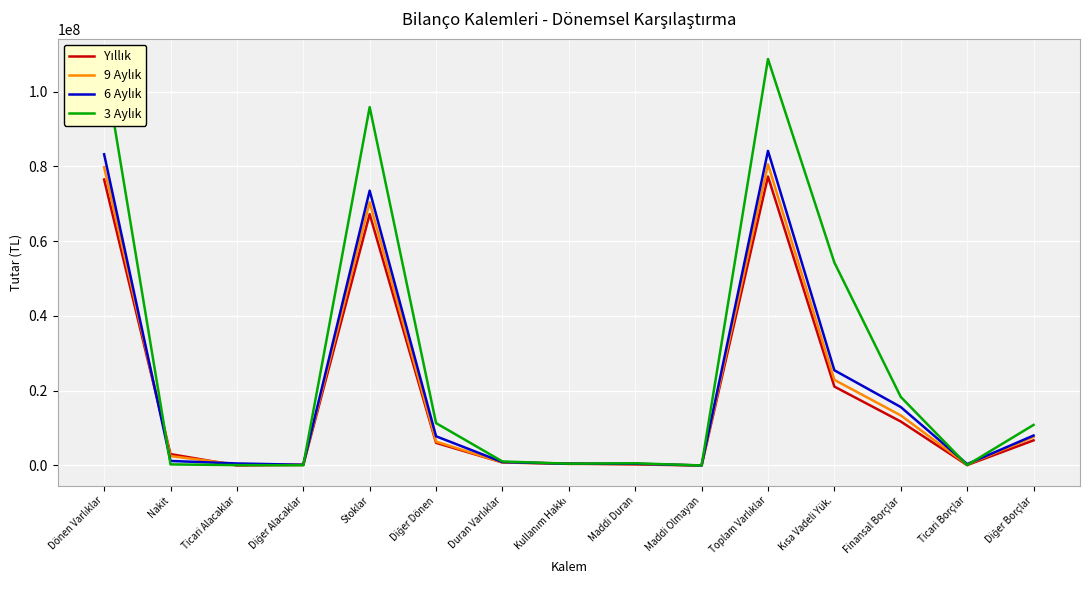

What is the greatest value displayed?

108753905